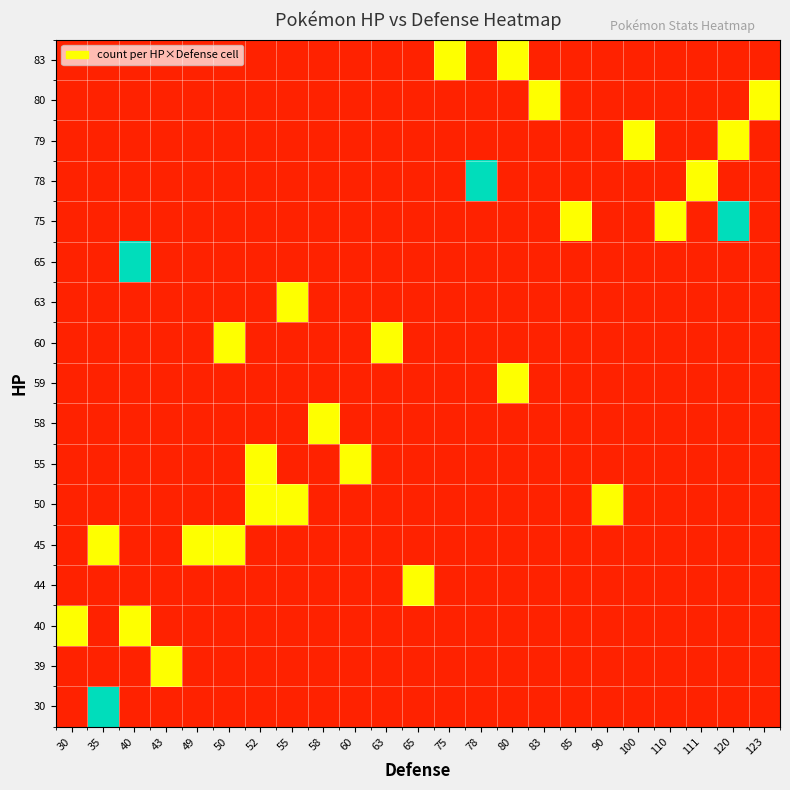

At how many categories does at least one series exceed 1?

4